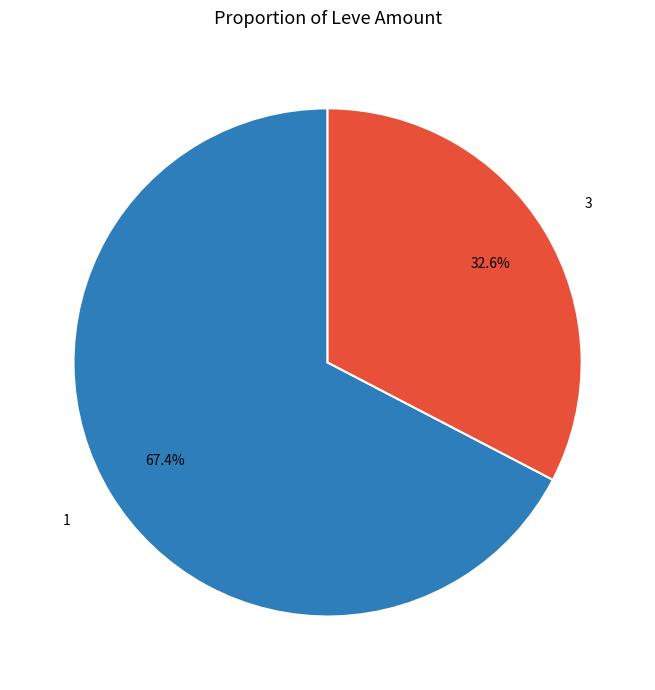

Is there a majority slice in this chart?

Yes